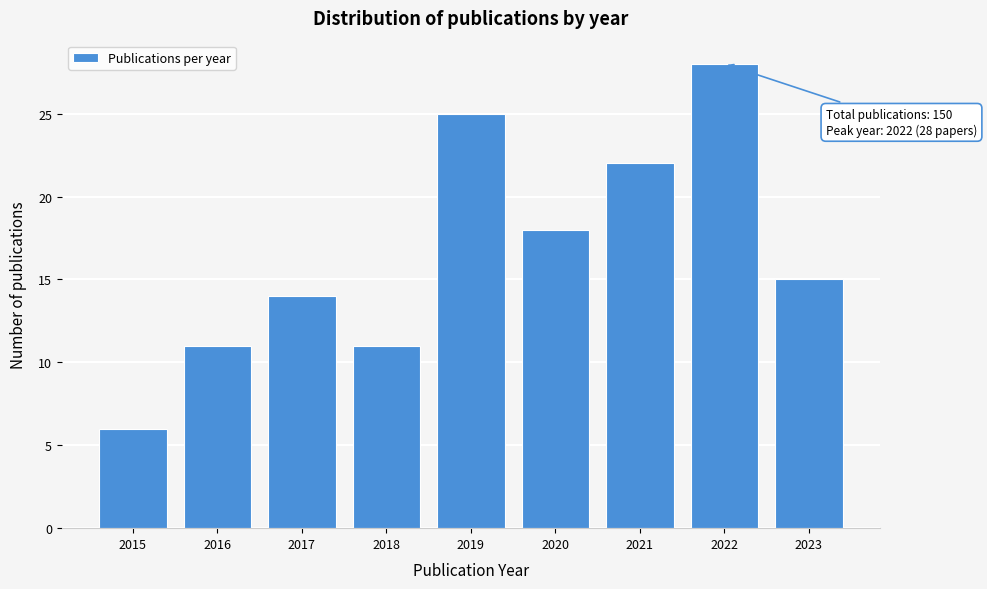

Reading right to left, list all the values displayed in this chart.

15	28	22	18	25	11	14	11	6